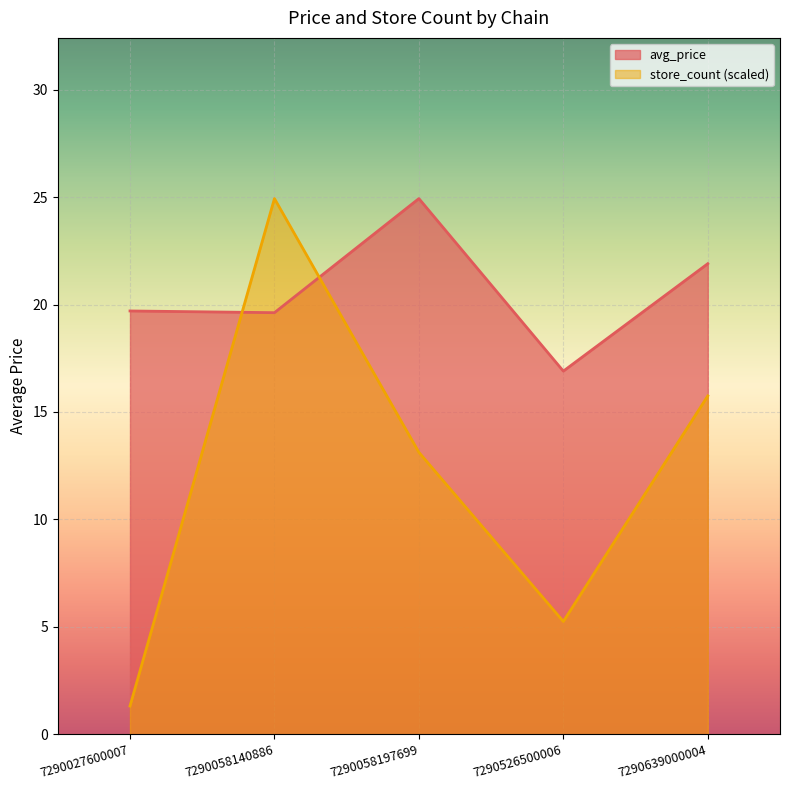

What is the average value of the avg_price series?

20.6